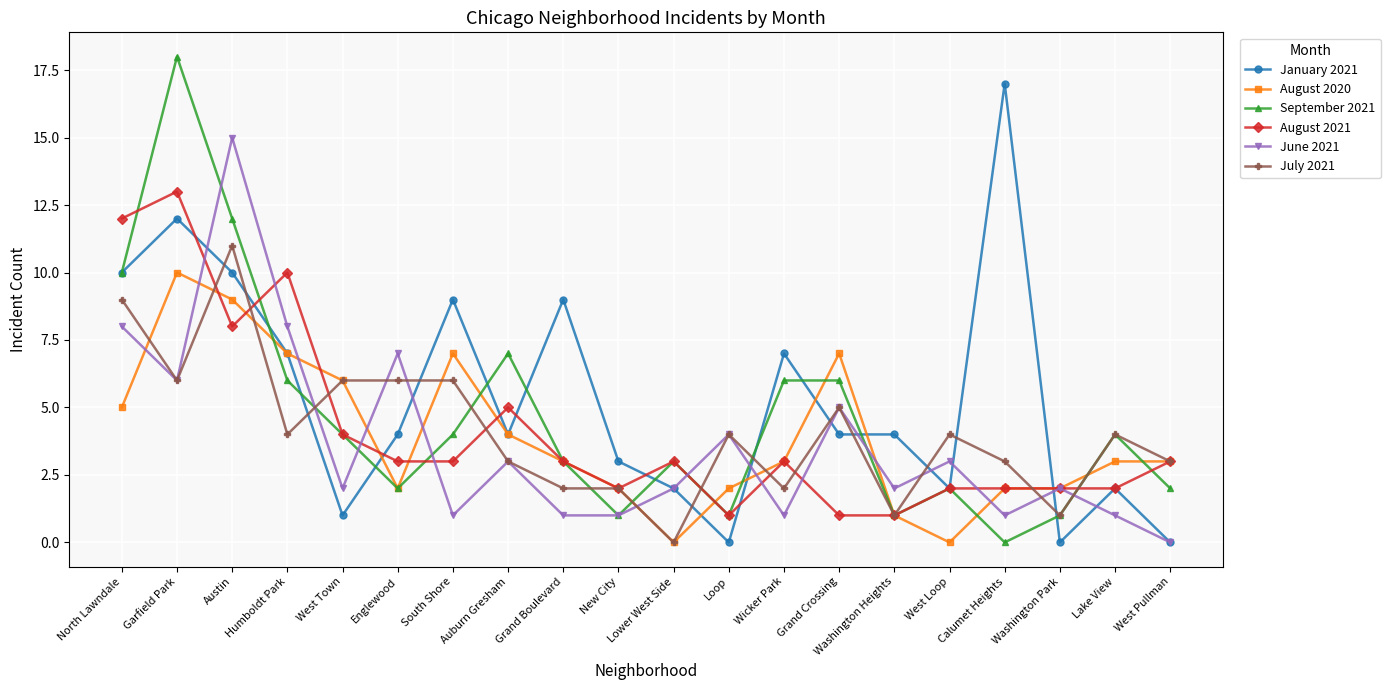

Which series has the largest range (max minus min)?

September 2021